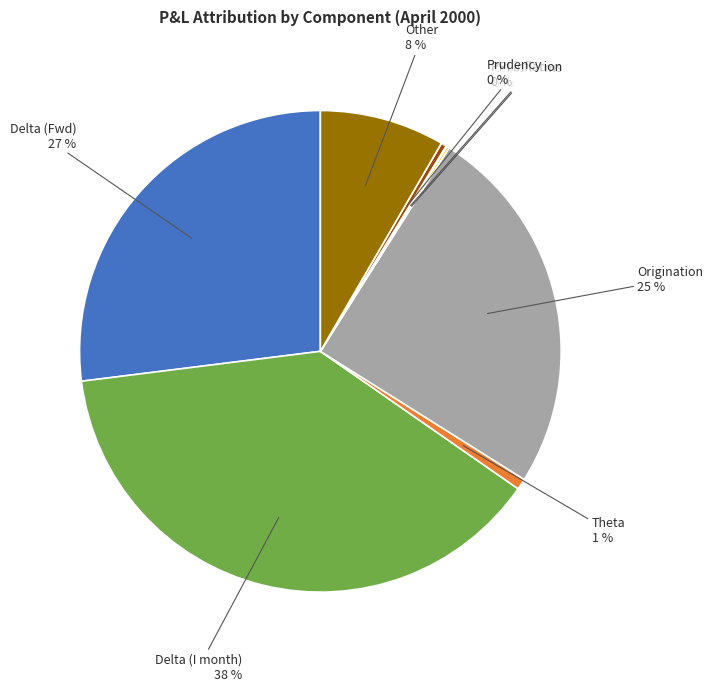

To the nearest percent, what is the average slice percentage?

12%